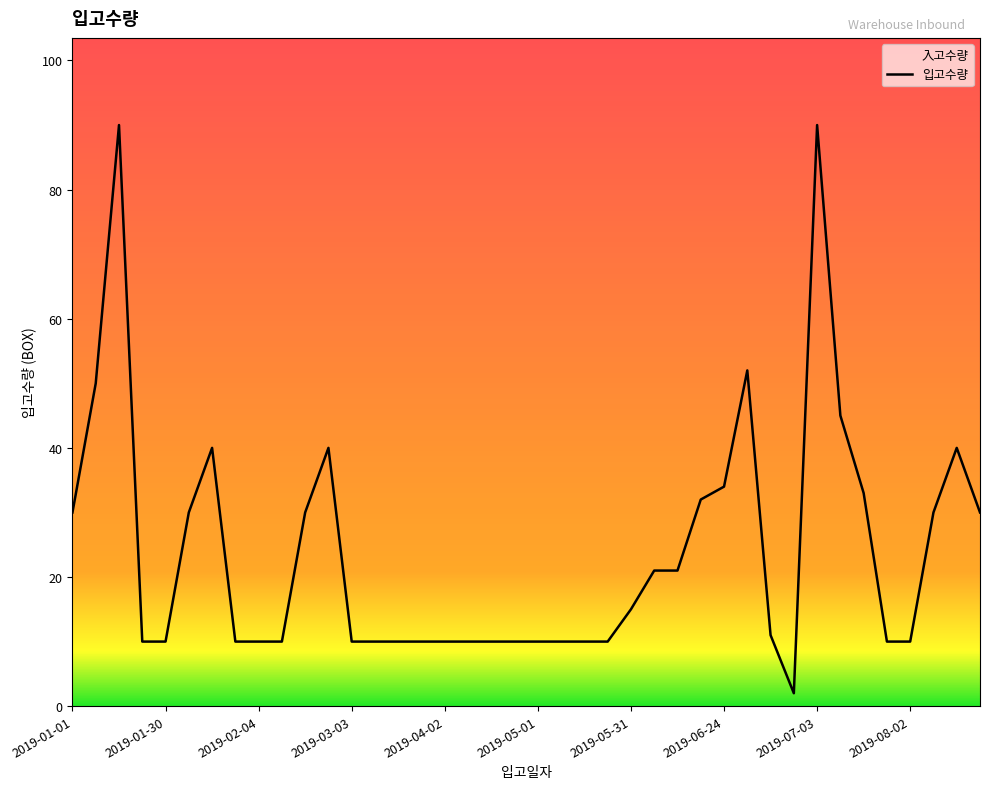

How many points are higher than both their immediate neighbors (excluding endpoints)?

6